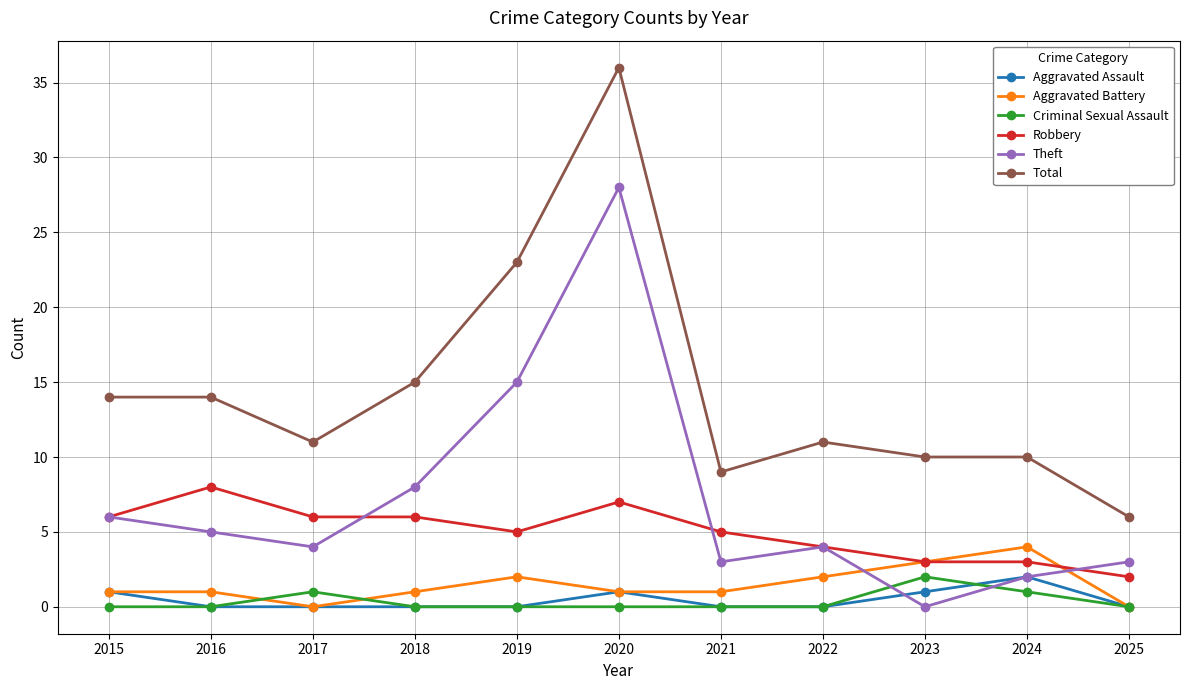

What is the value of the Total point at the 4th from the left?

15